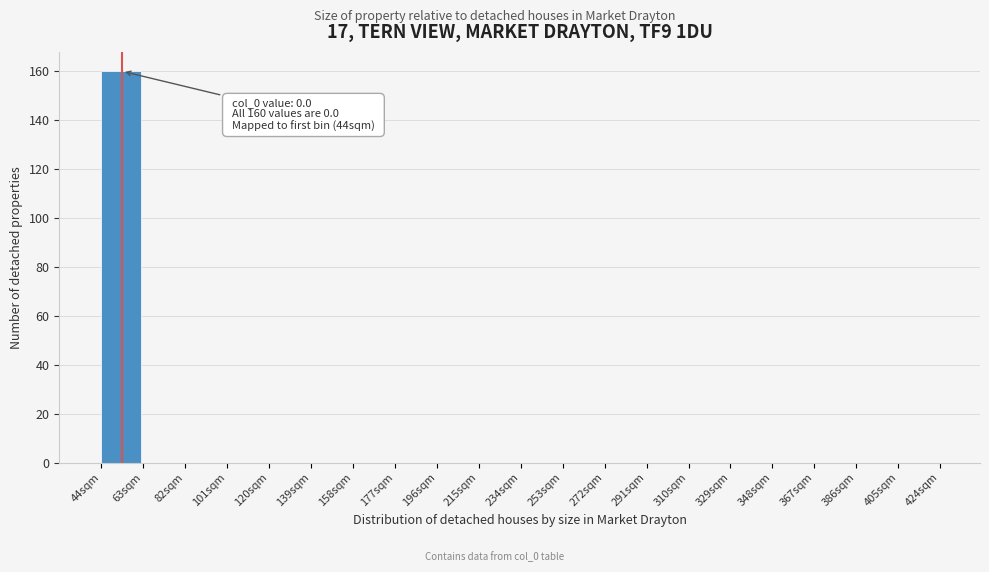

Over which range of the x-axis is the bar tallest?

44 to 63